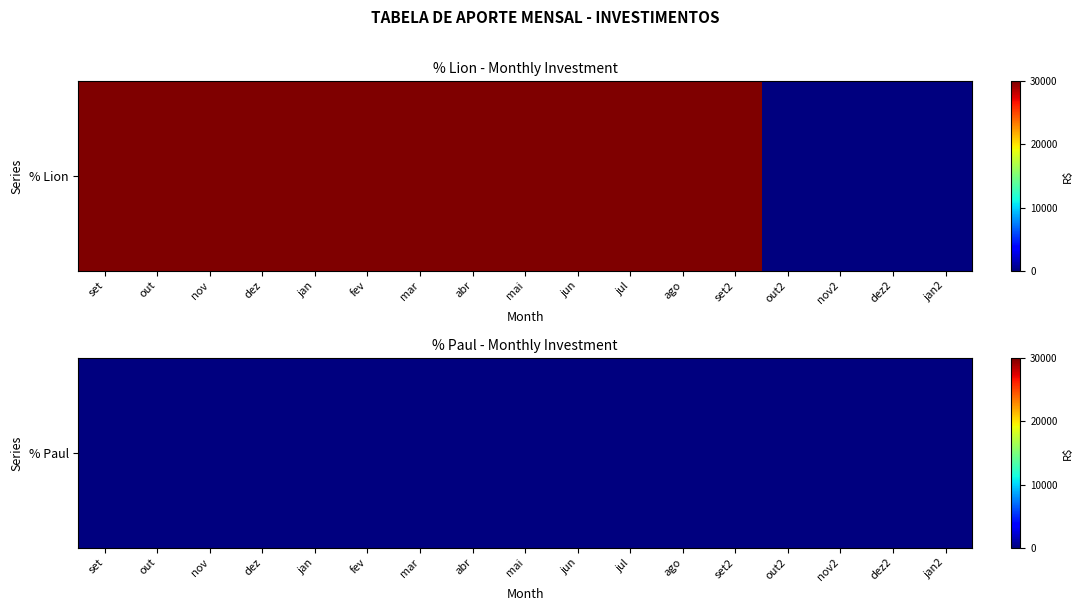

True or false: agosto_invest has a value of 13214 at % Lion.

False